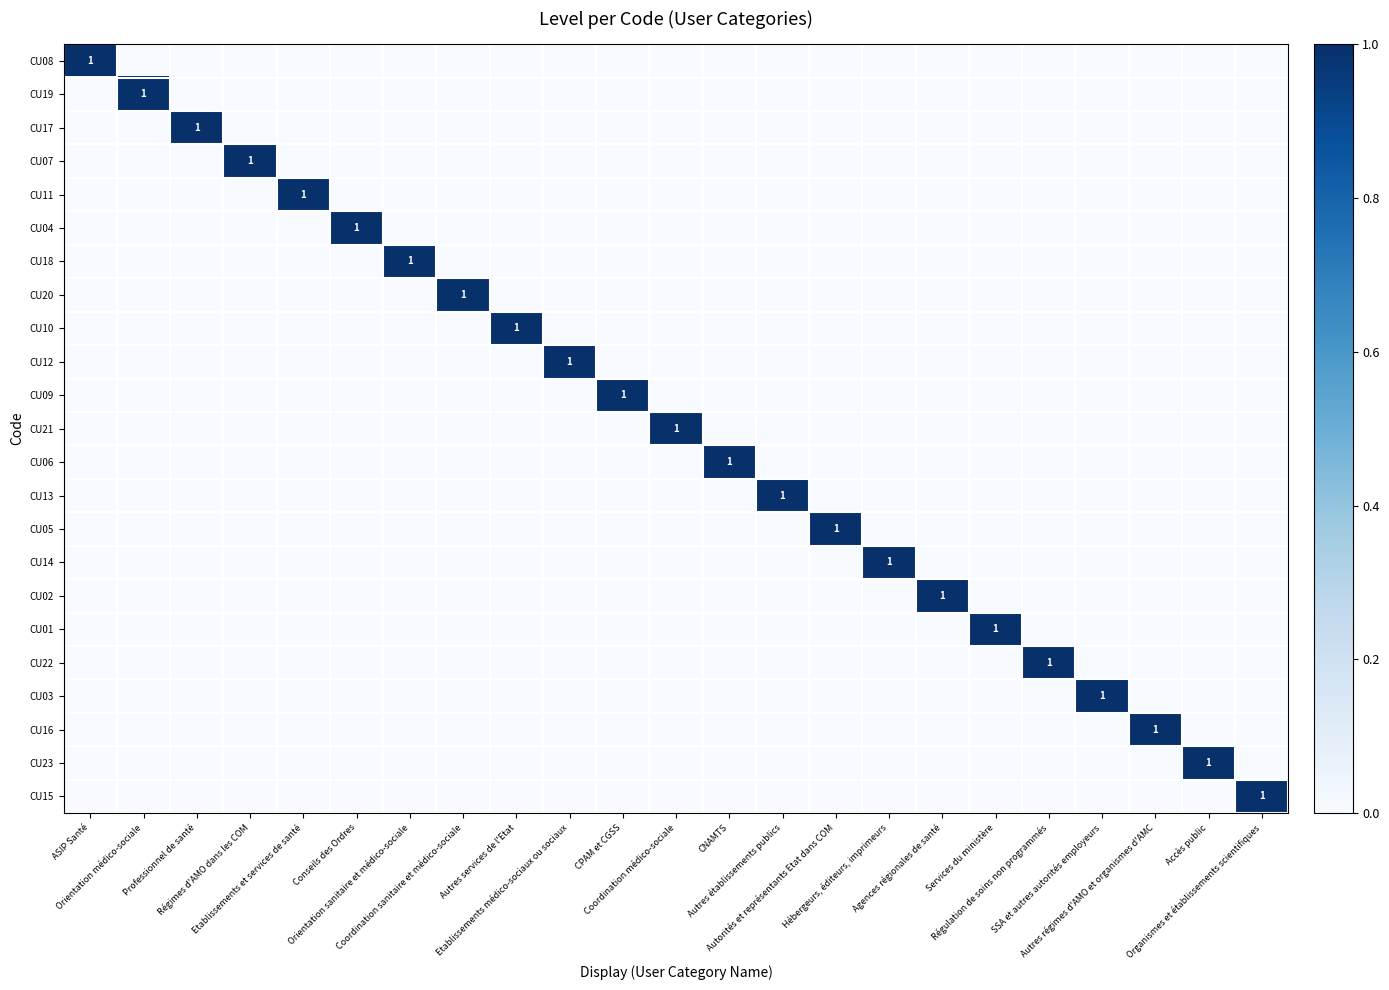

Is it true that CU20 equals 0 at Orientation sanitaire et médico-sociale?

True